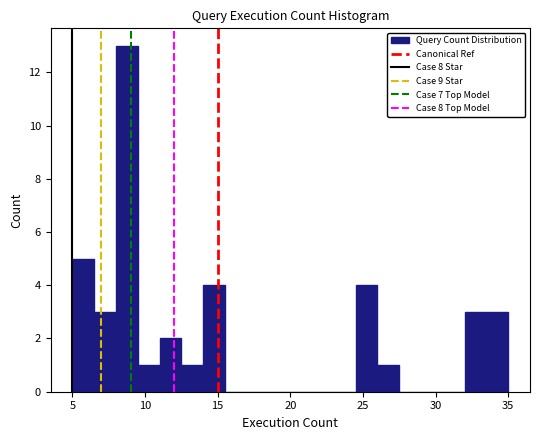

Around what value on the x-axis is the tallest bar? Give the approximate position of its centre, as read against the axis.

9.0